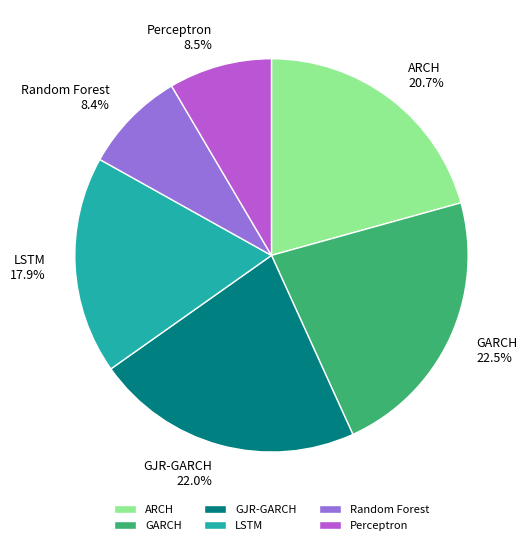

To the nearest percent, what is the average slice percentage?

17%